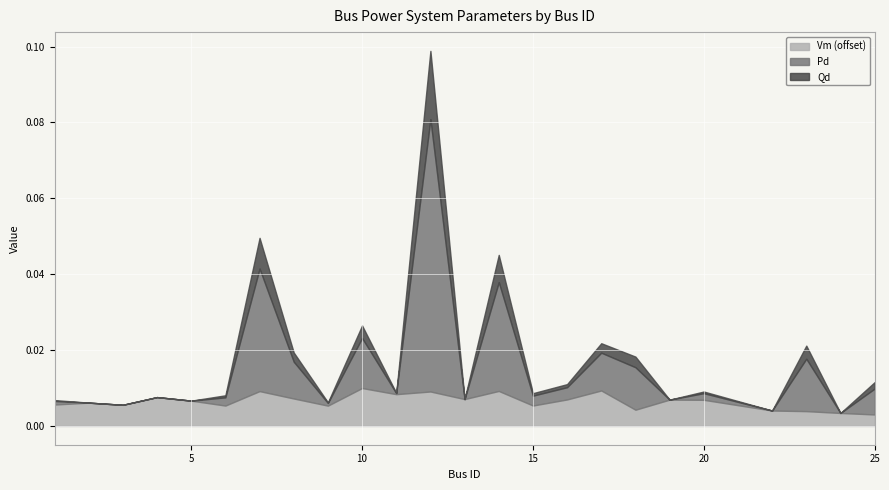

True or false: Pd has more than 1 interior local peaks.

True